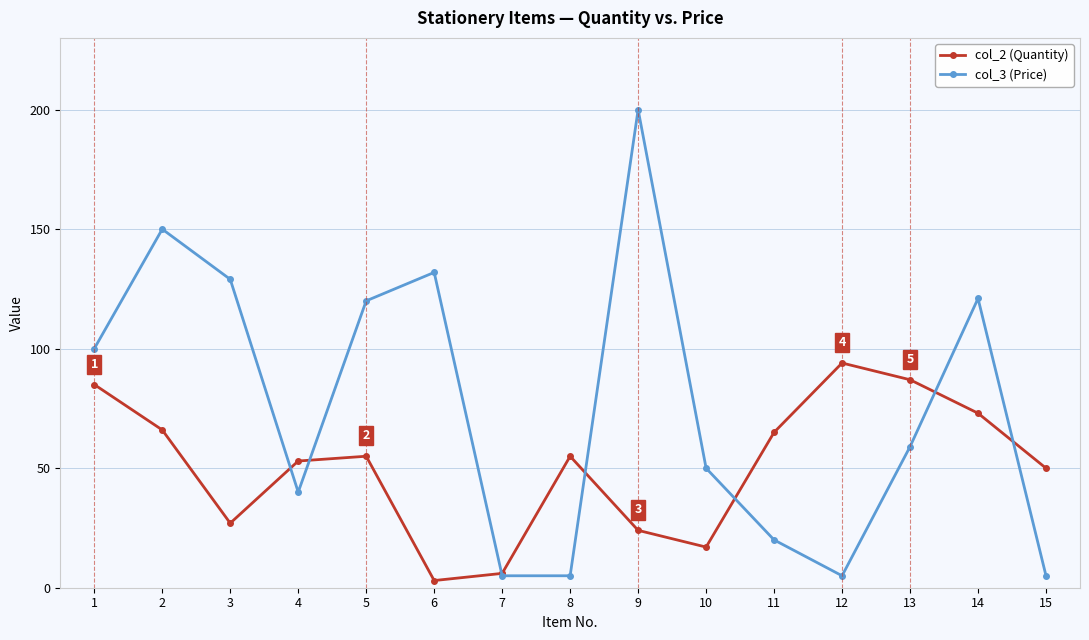

How many interior local peaks does the col_3 (Price) series have?

4